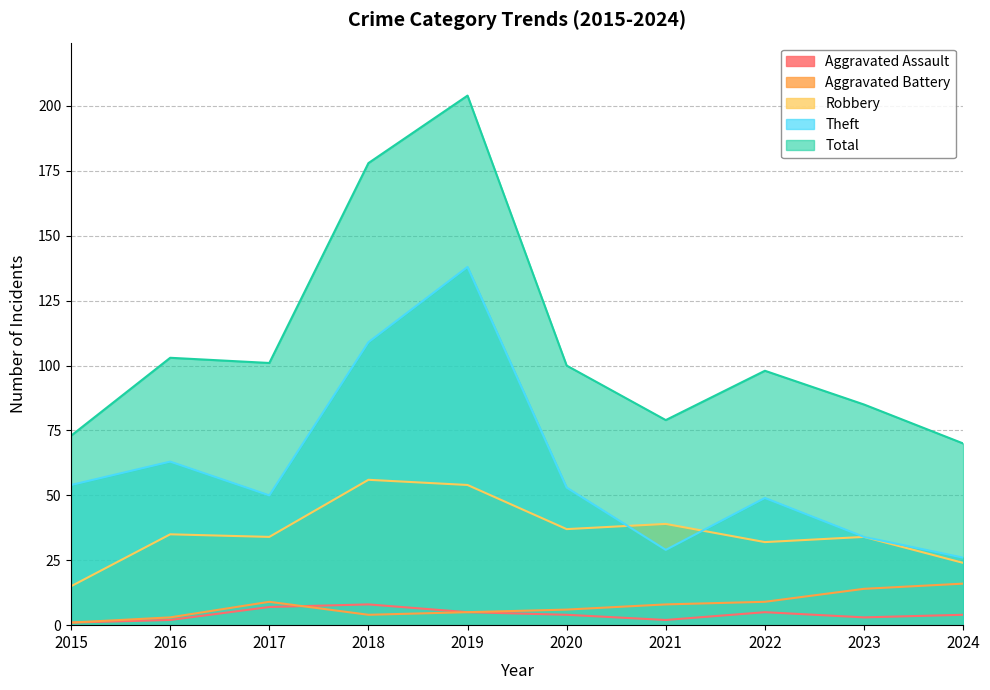

True or false: Robbery and Aggravated Battery intersect in this chart.

False